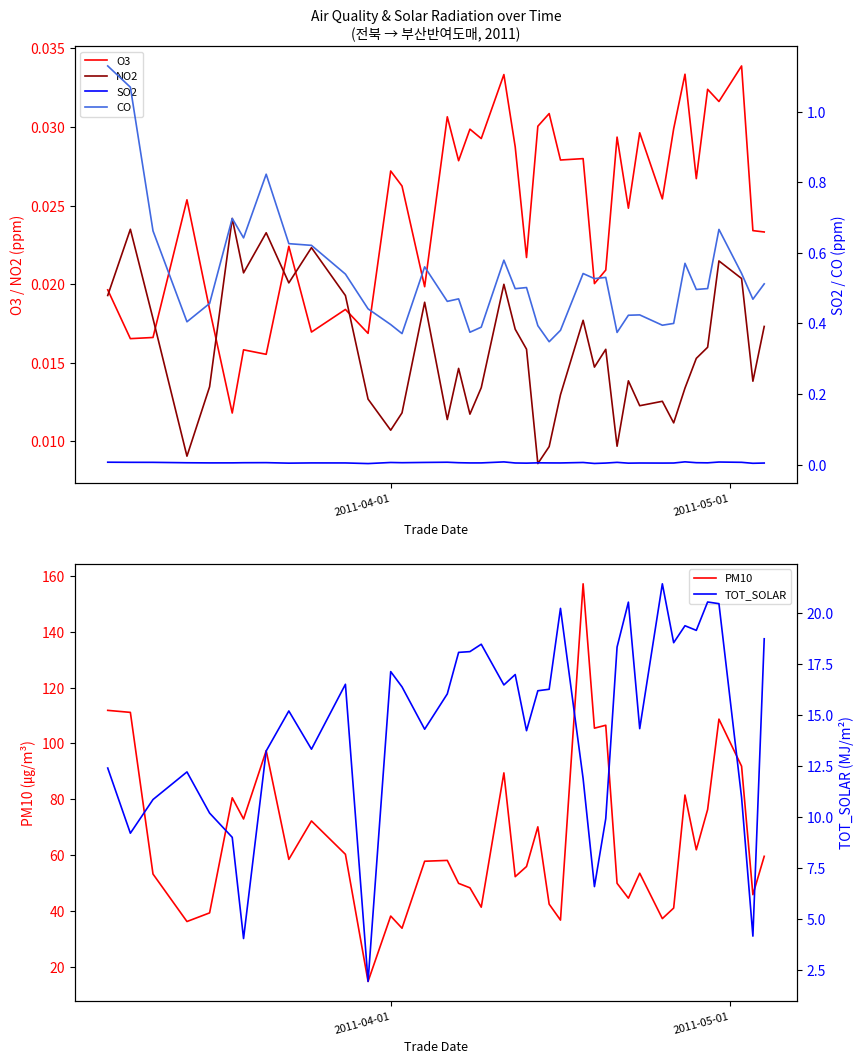

What is the maximum value shown in the chart?

157.2